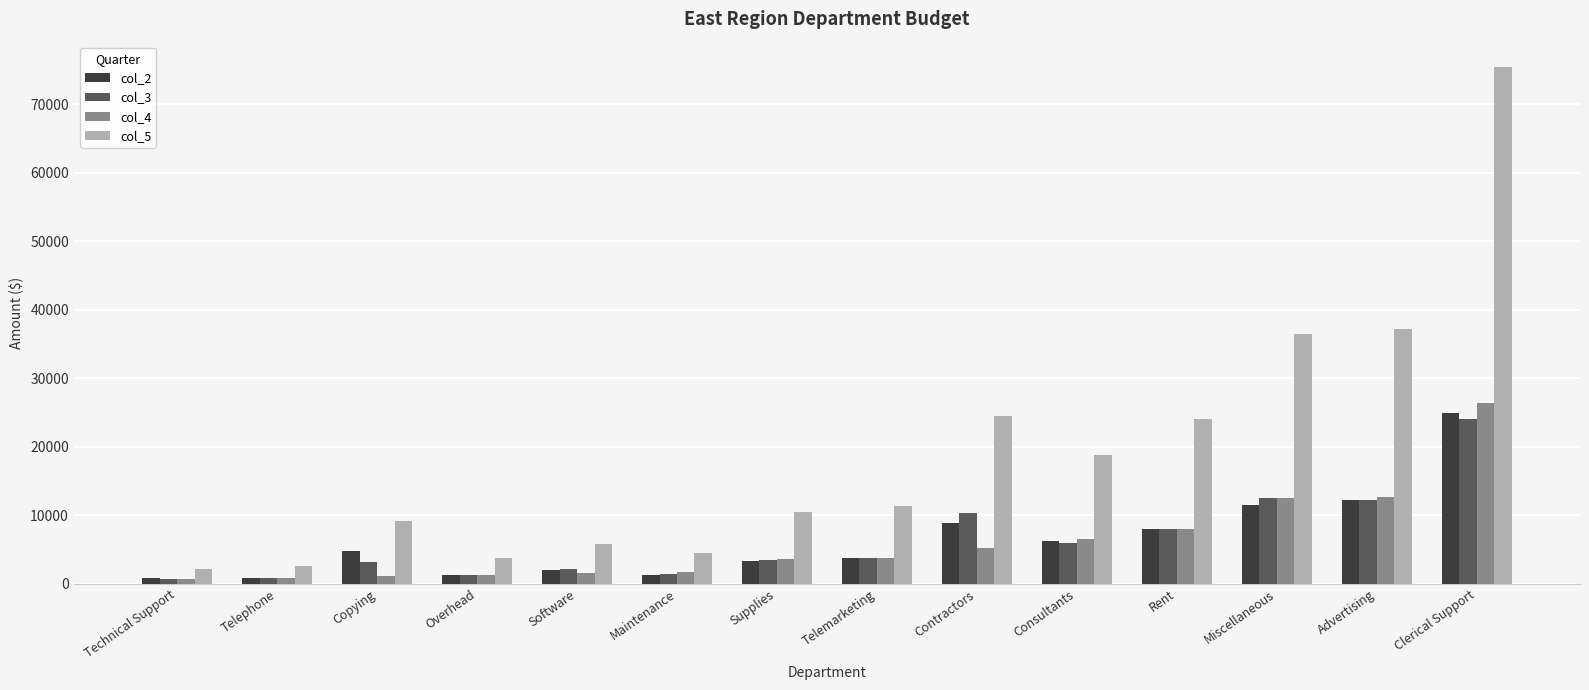

How many groups of bars are there?

14